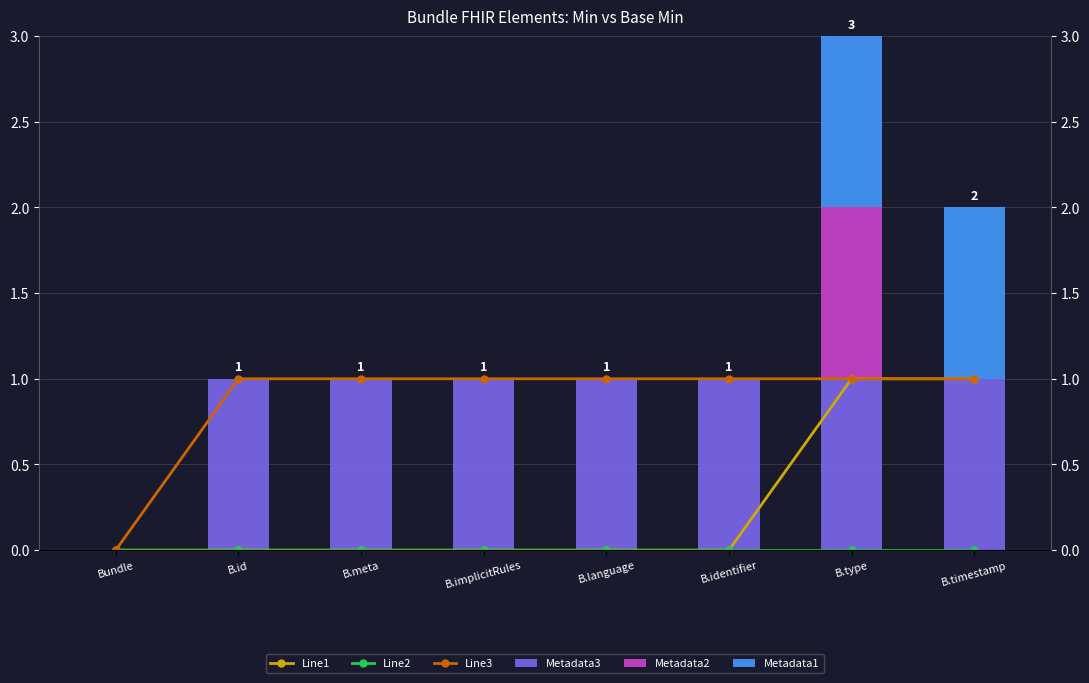

Read the Line1 value at B.type.

1